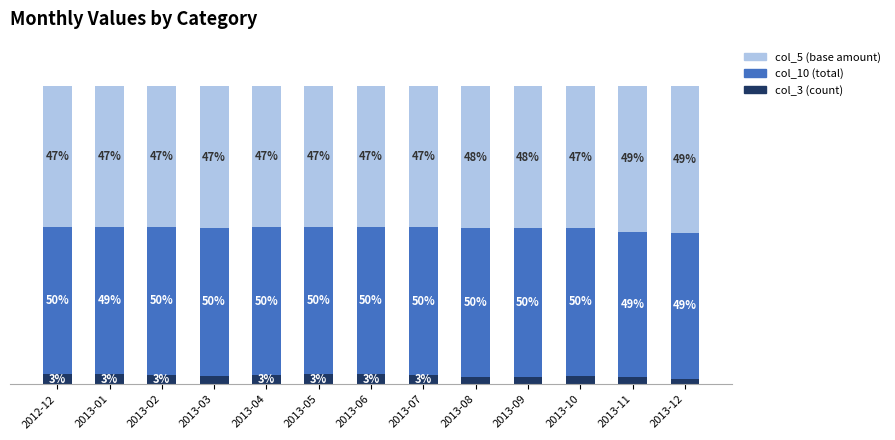

At which label does col_3 (count) first exceed 3?

2012-12